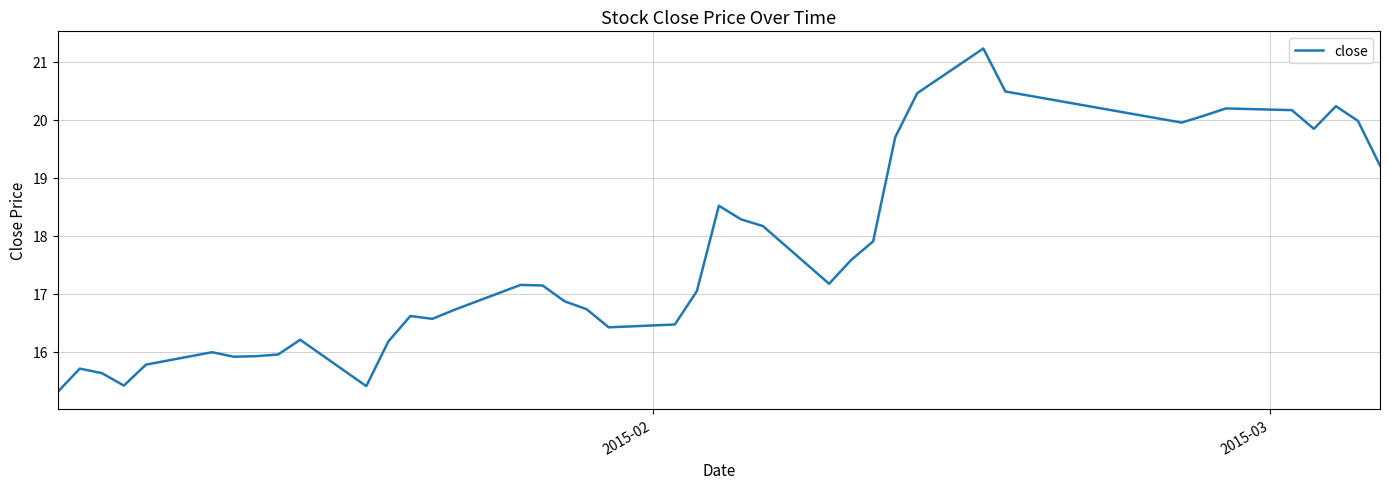

What is the greatest value displayed?

21.2